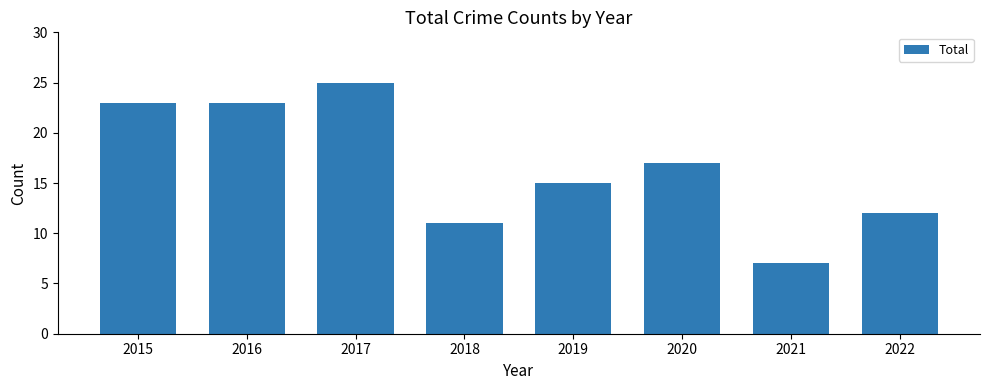

Are the bars horizontal?

No